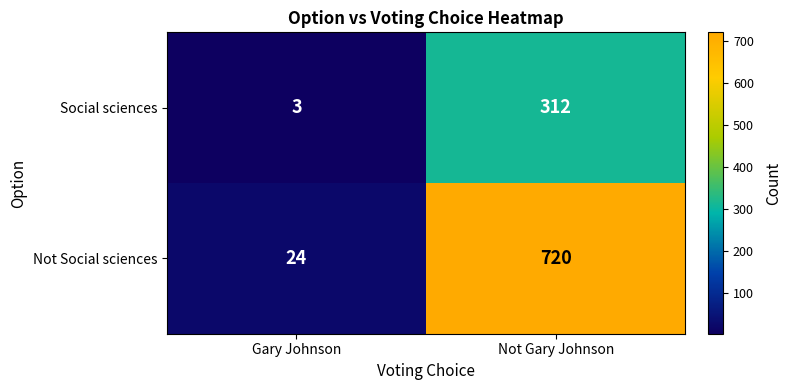

Which label corresponds to the largest value in the chart?

Not Gary Johnson